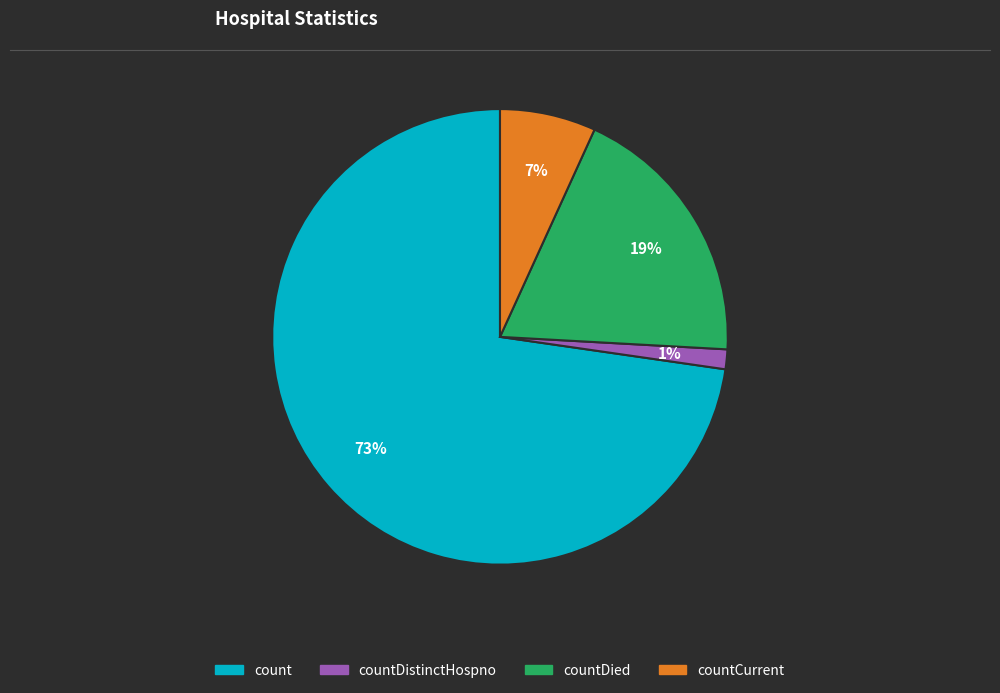

Does any single category account for the majority?

Yes